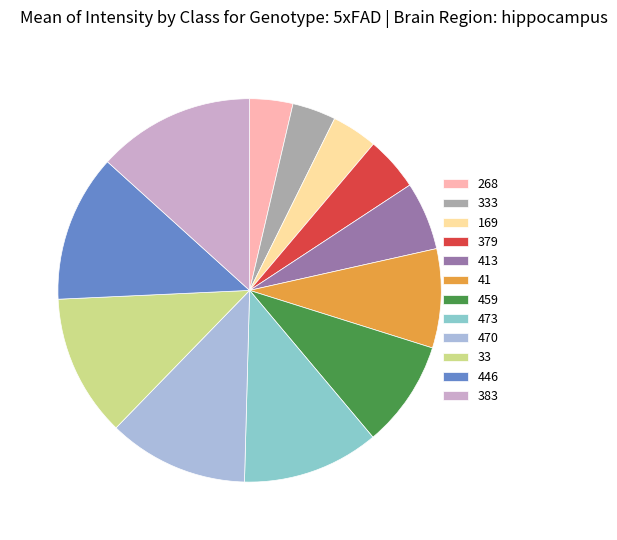

Which has a higher value, 33 or 459?

33